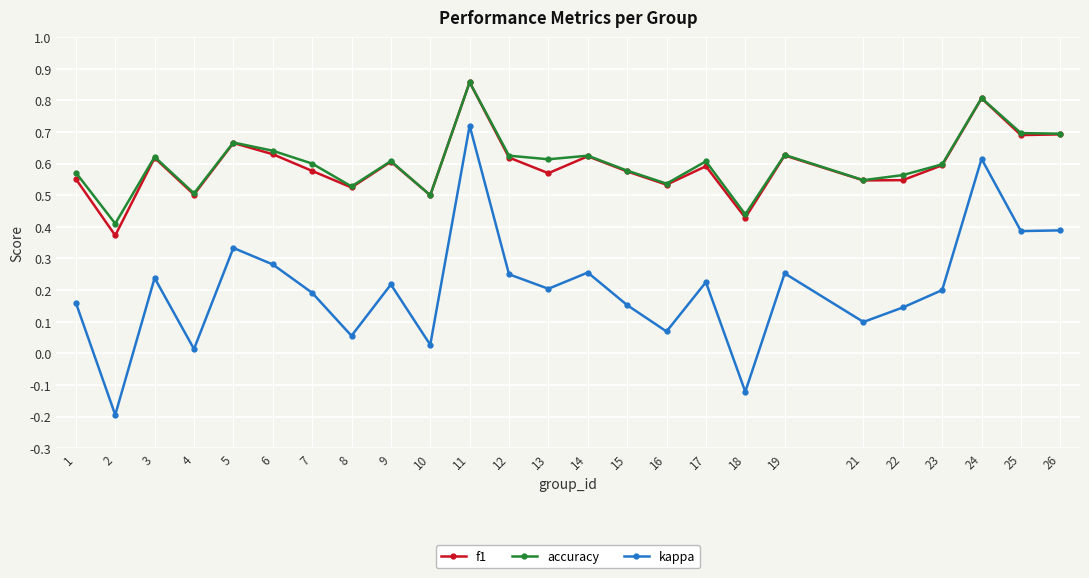

Does the chart have visible grid lines?

Yes